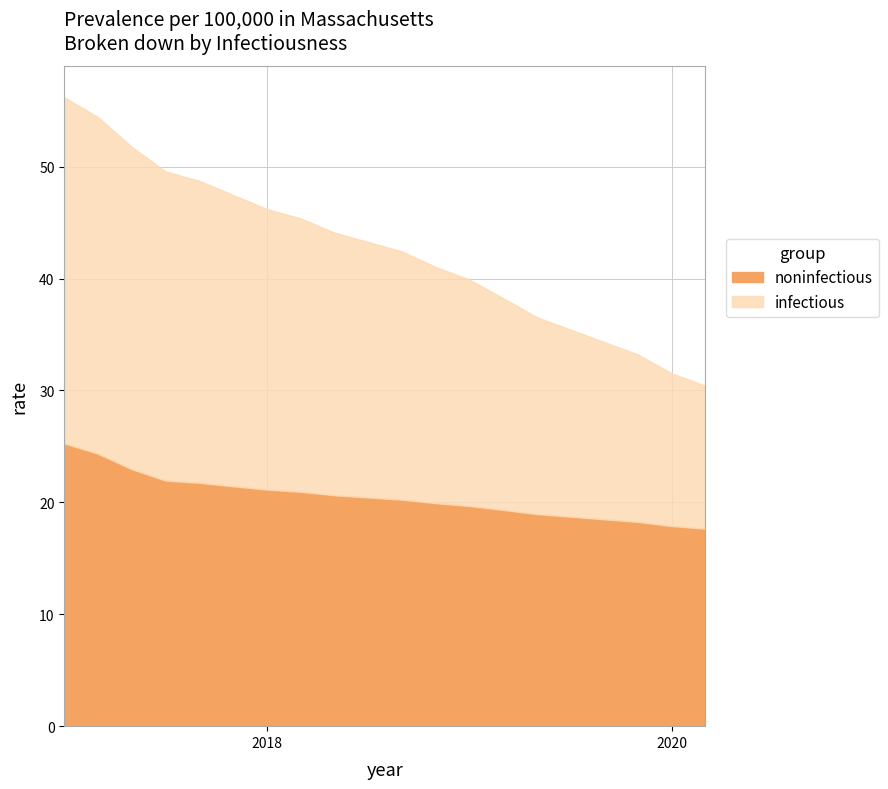

What is the approximate value of infectious at 19?

12.8